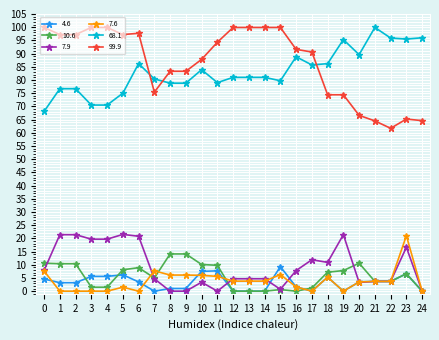

At which label is 7.9 closest to 10?

18